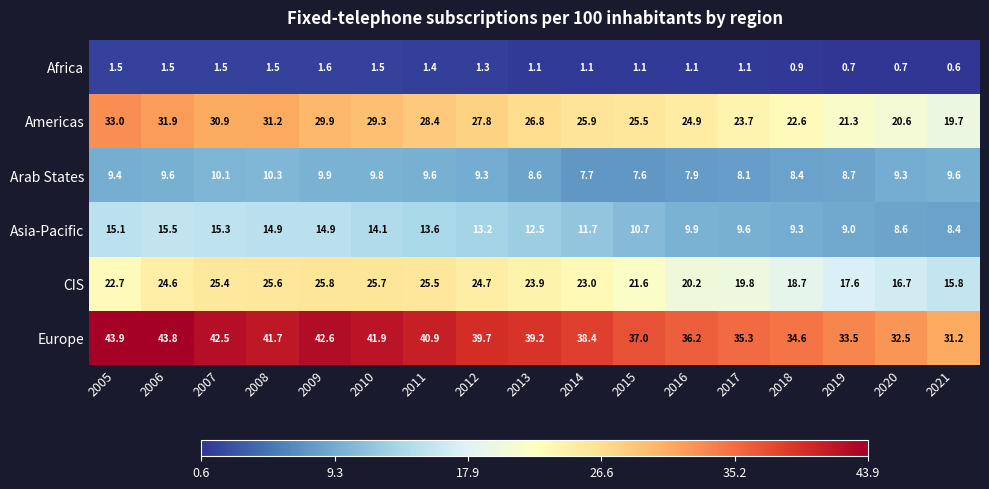

What is the sum of all Americas values?

453.4